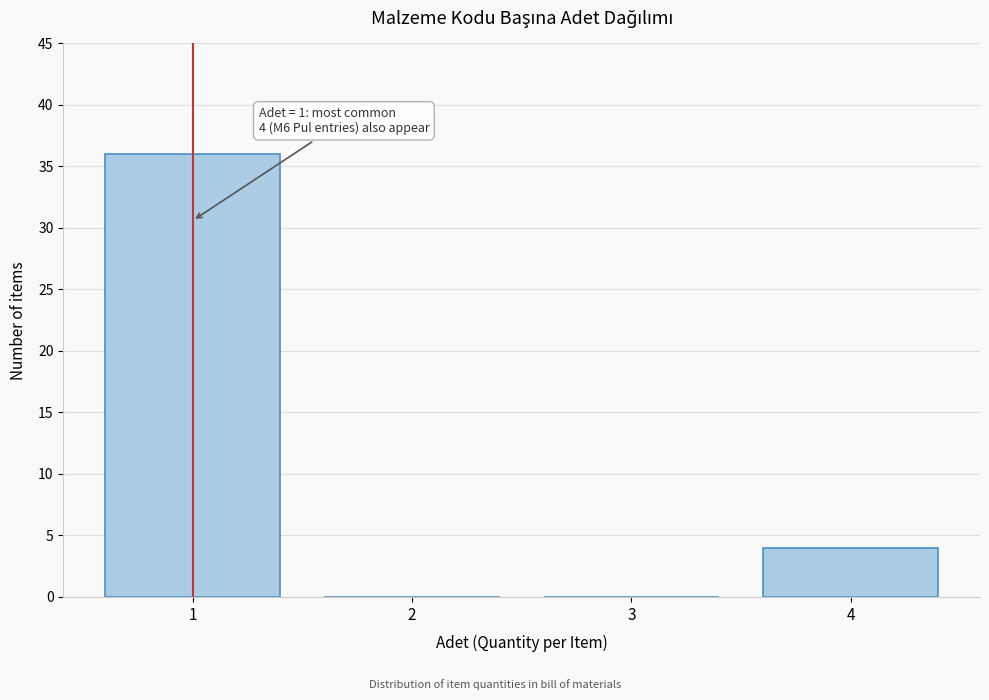

Over which range of the x-axis is the bar tallest?

0.5 to 1.5